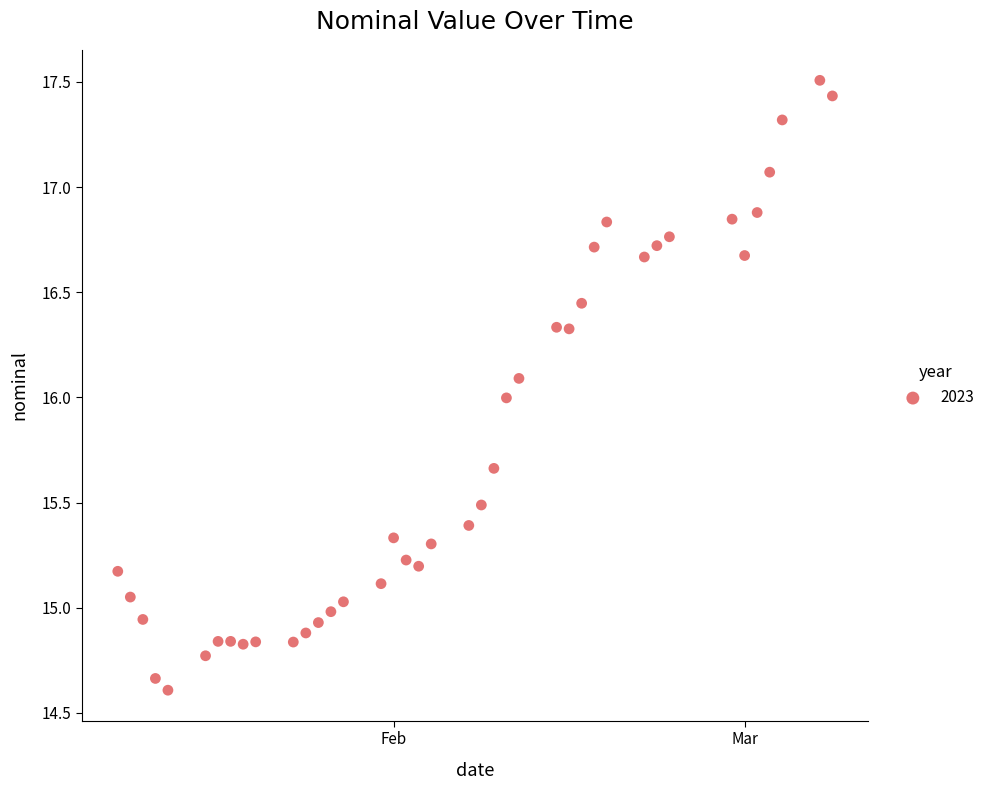

What is the range of X values (max minus min)?

57.0